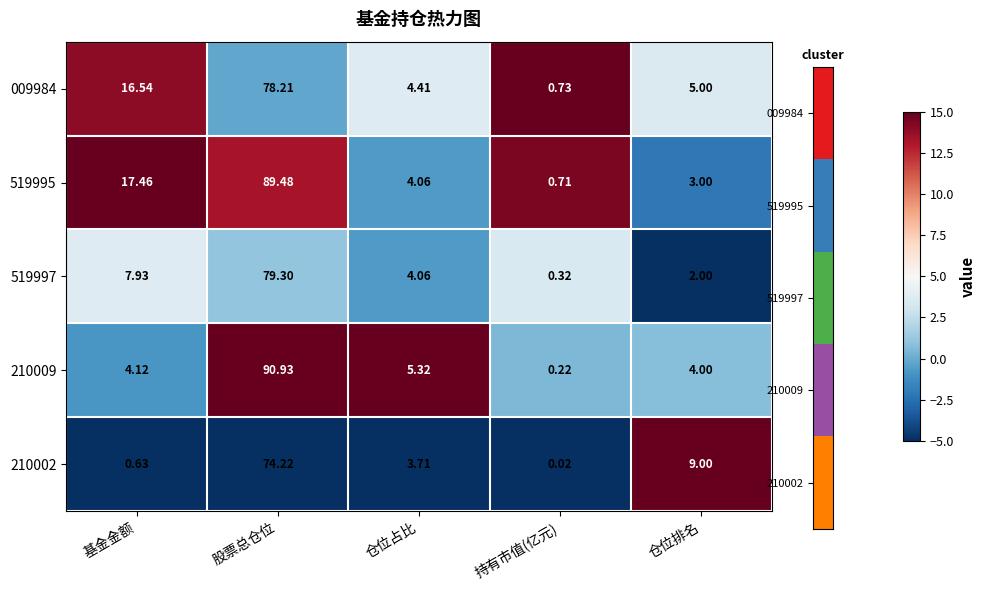

Which label corresponds to the largest value in the chart?

股票总仓位